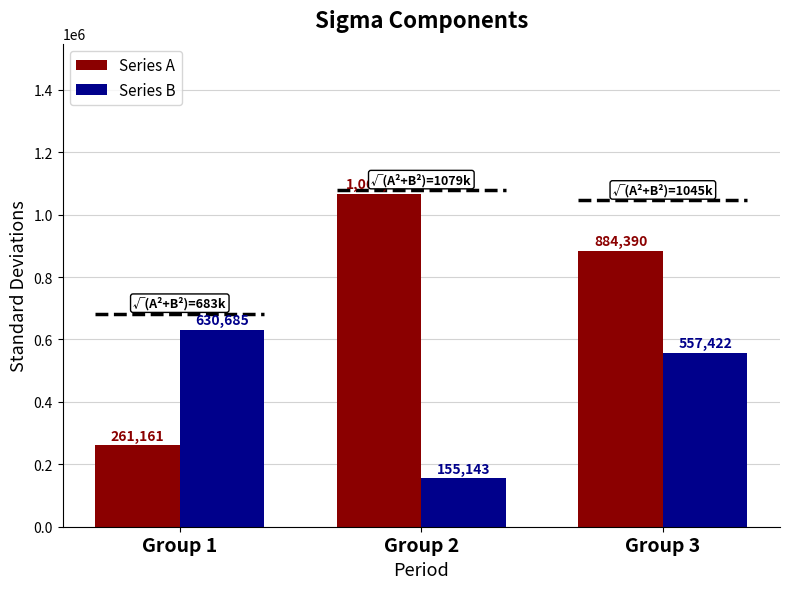

How many values in the Series A series are below 884390?

1